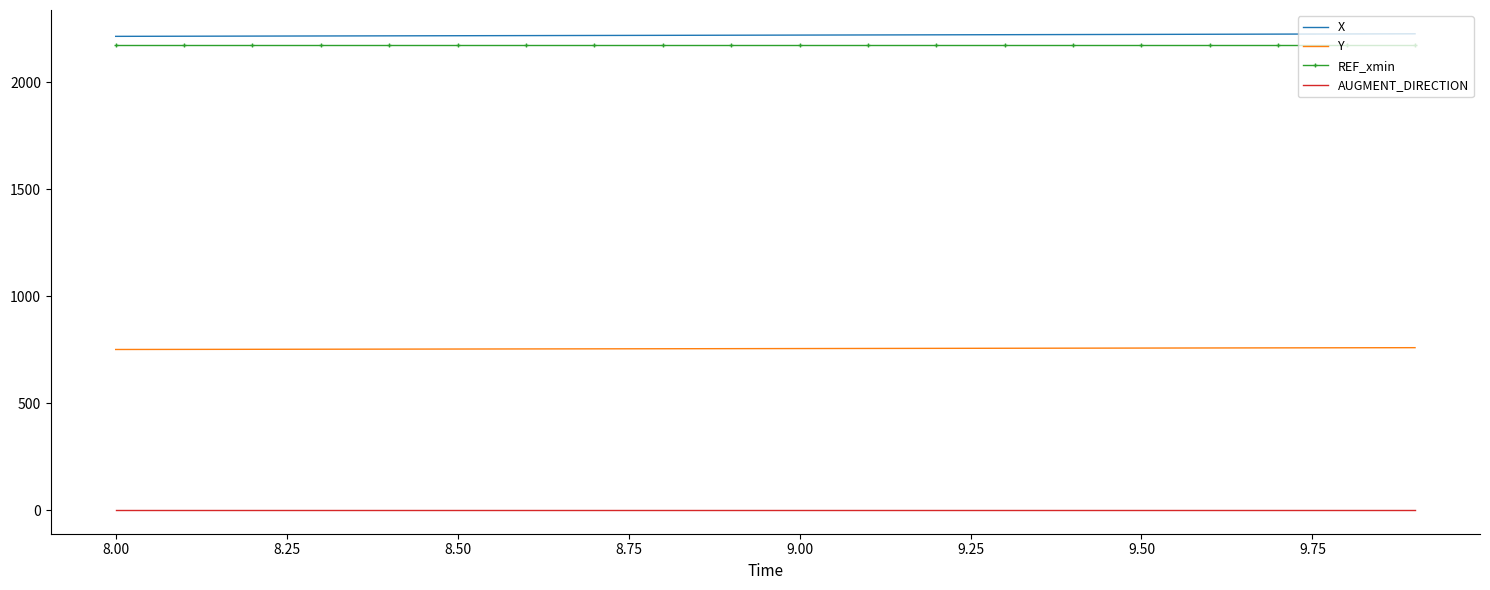

What is the maximum value shown in the chart?

2227.4